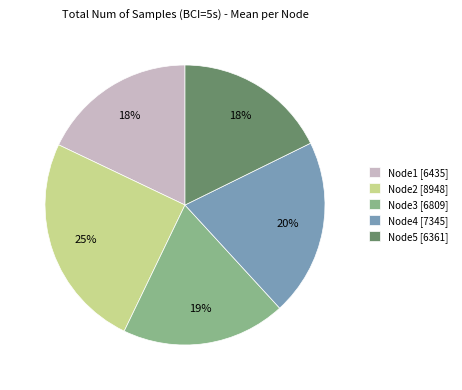

Is the sum of Node2 [8948] and Node5 [6361] greater than half?

No